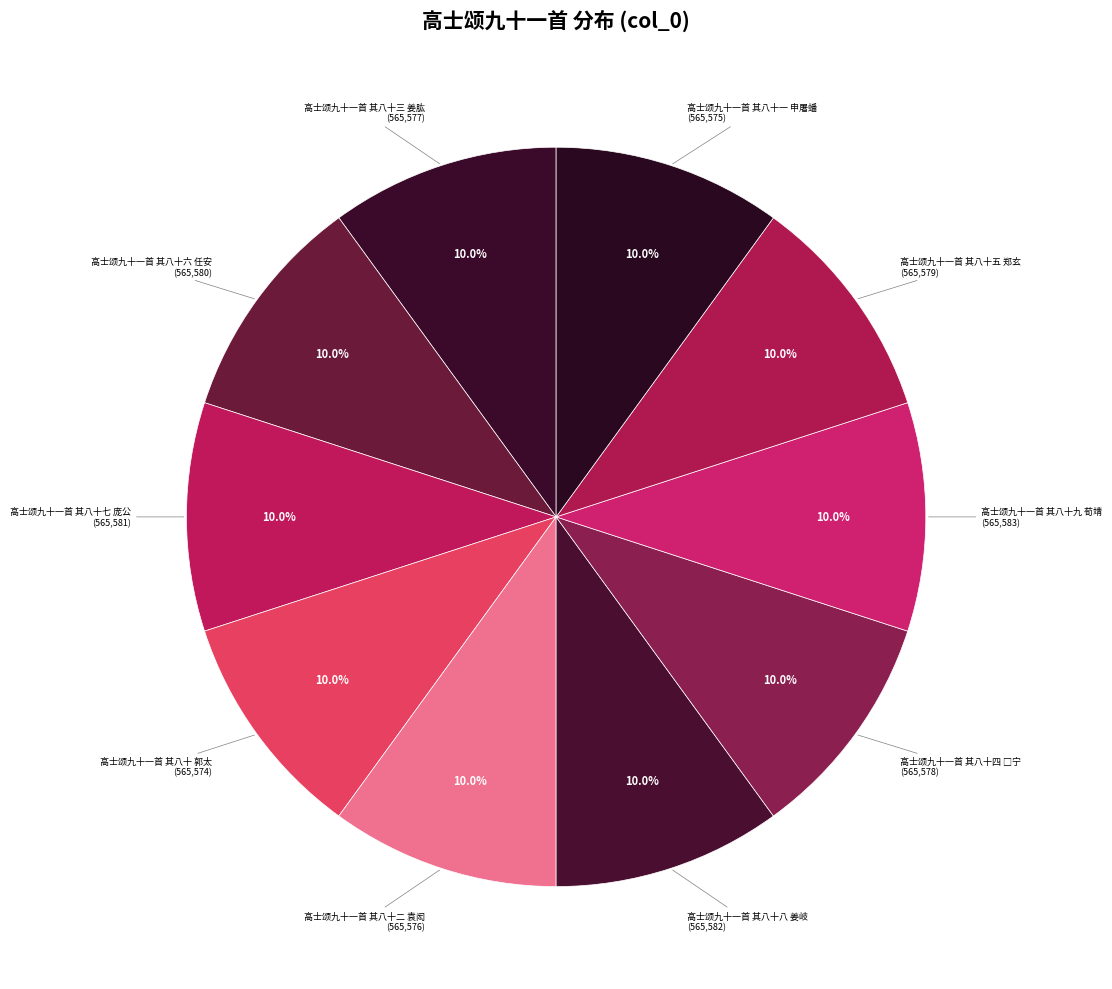

Is there any slice that represents more than half of the pie?

No